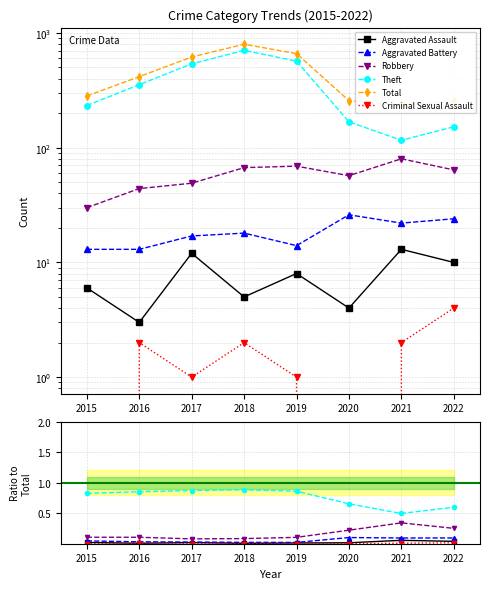

Is this an area chart (filled region under the line)?

No